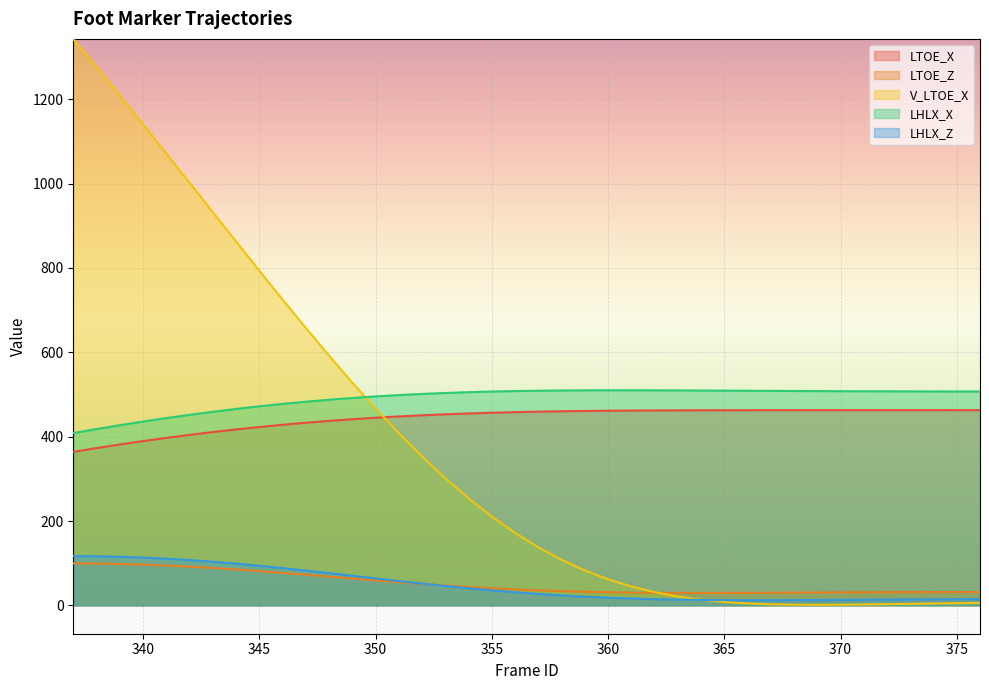

What is the maximum value shown in the chart?

1343.2